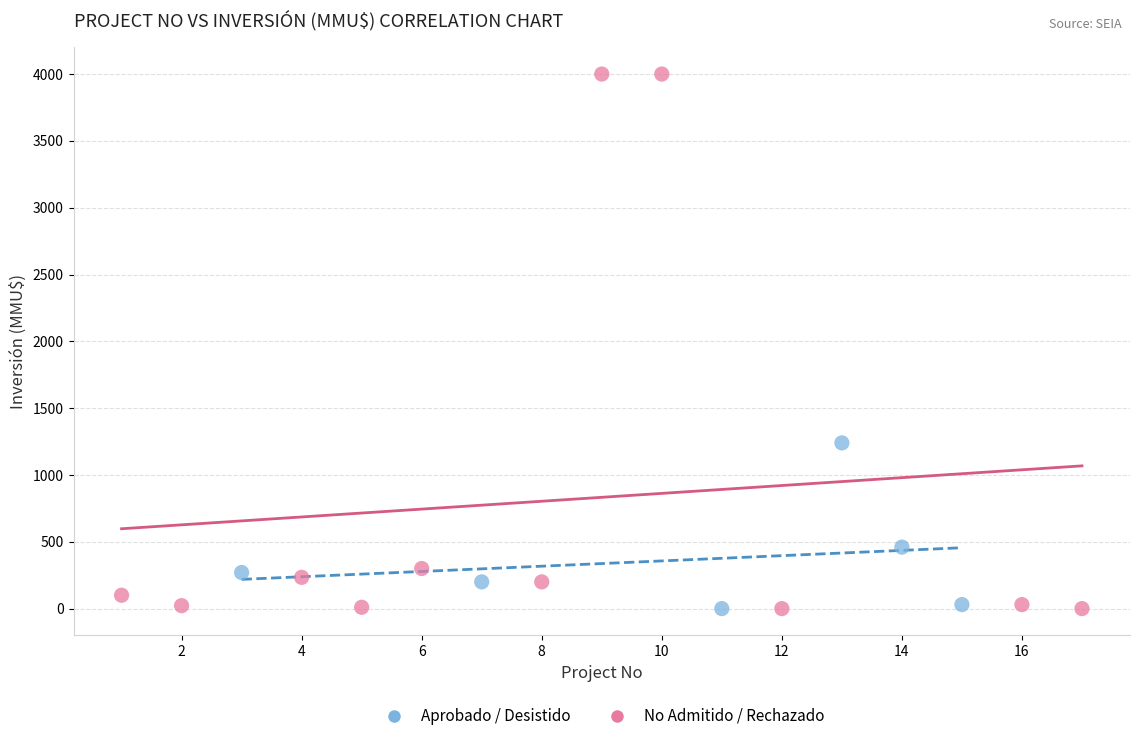

Which series contains the highest Y value?

No Admitido / Rechazado